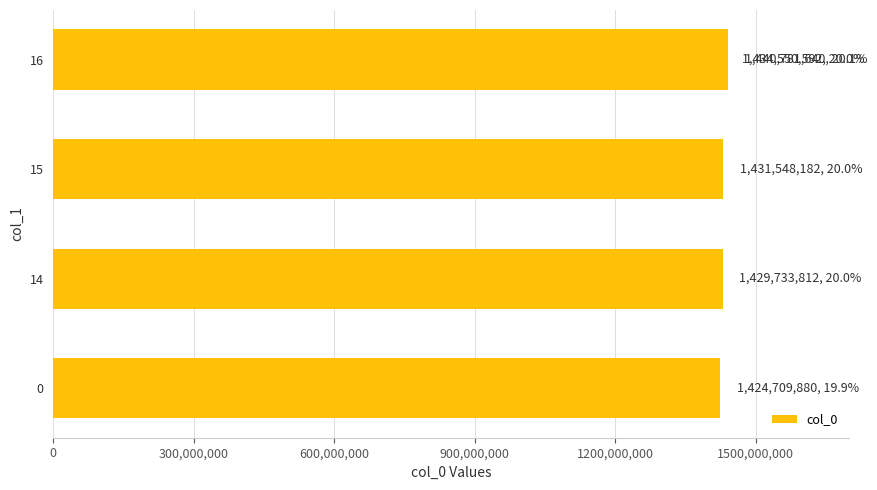

True or false: the data shows 436419739 at 14.

False